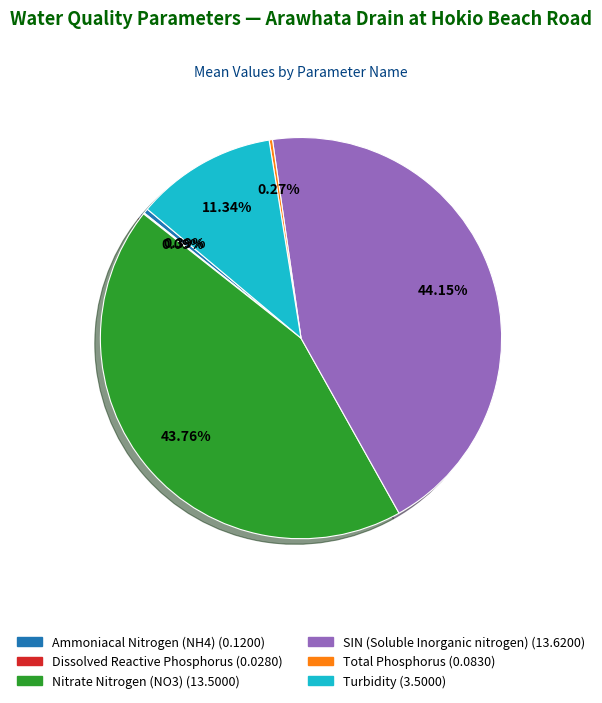

To the nearest percent, what is the difference between the largest and smallest slice percentages?

44%